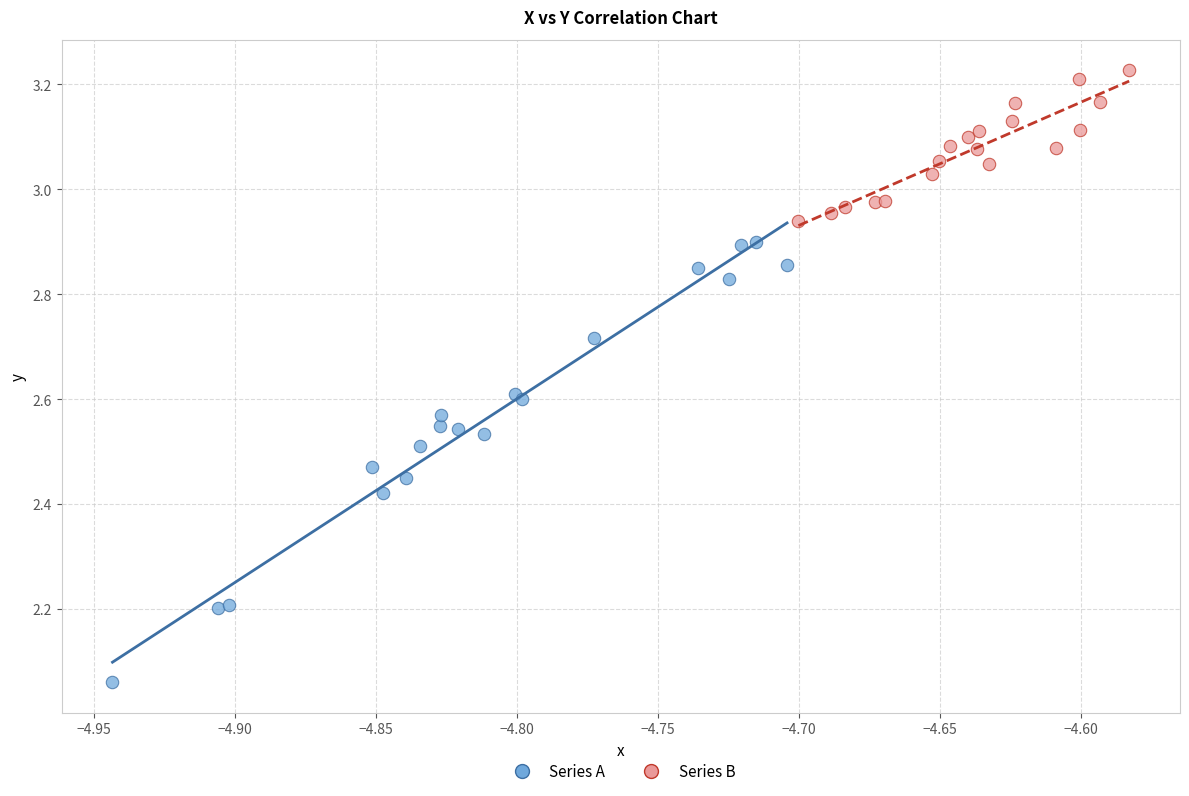

Which series reaches the maximum Y coordinate?

Series B